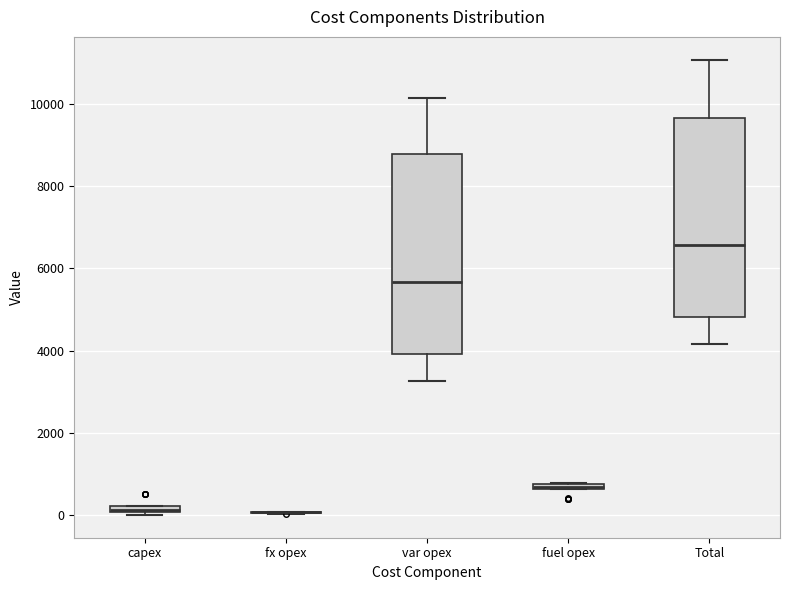

Where does the median line of the box for Total sit on the y-axis? The values are not printed on the chart, so give them approximately, as read against the axis.

6600